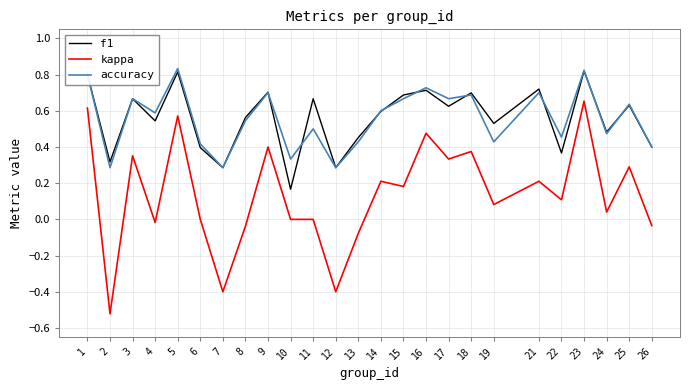

What are all the series names shown in the legend?

f1, kappa, accuracy